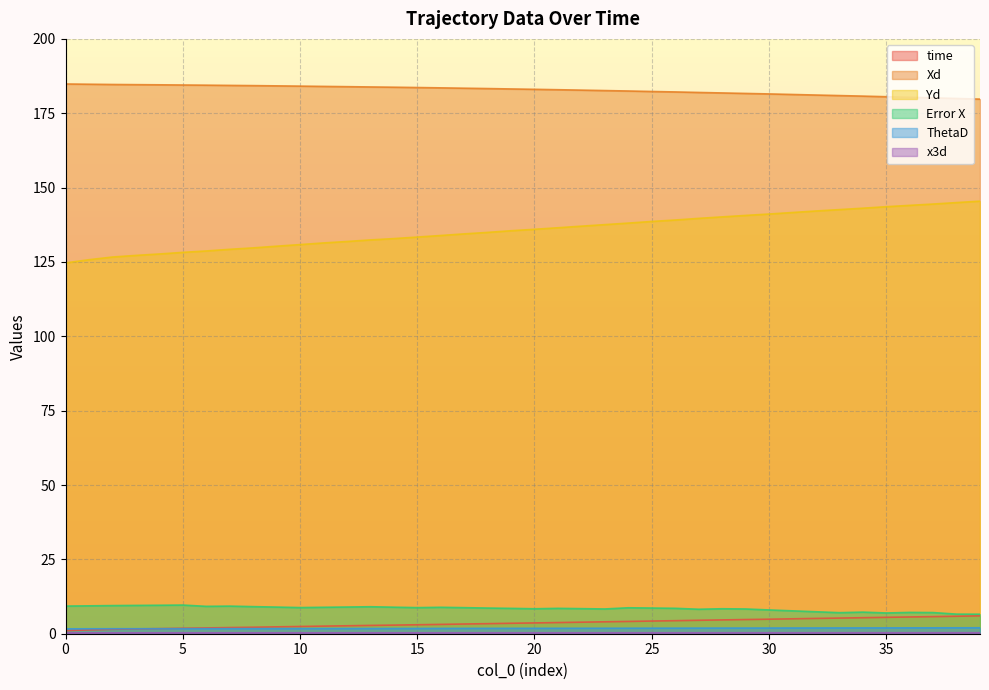

True or false: time and x3d cross at least once.

False